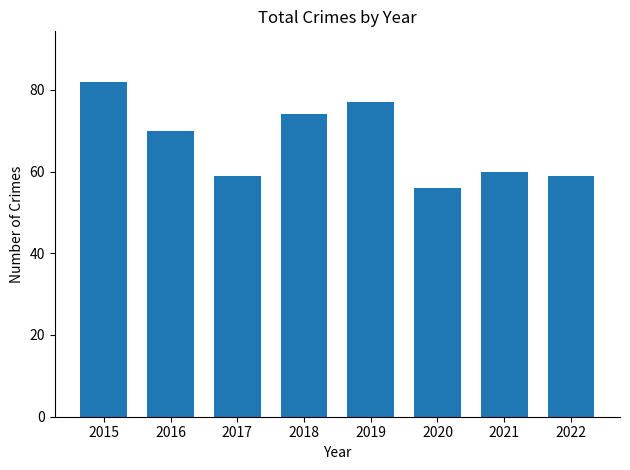

Does the chart contain stacked bars?

No